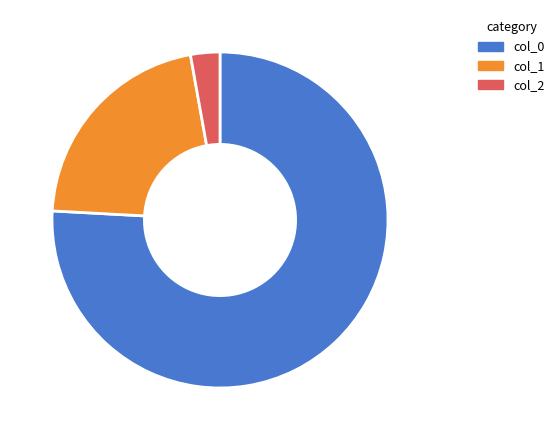

Do col_1 and col_0 together represent more than half of the pie?

Yes